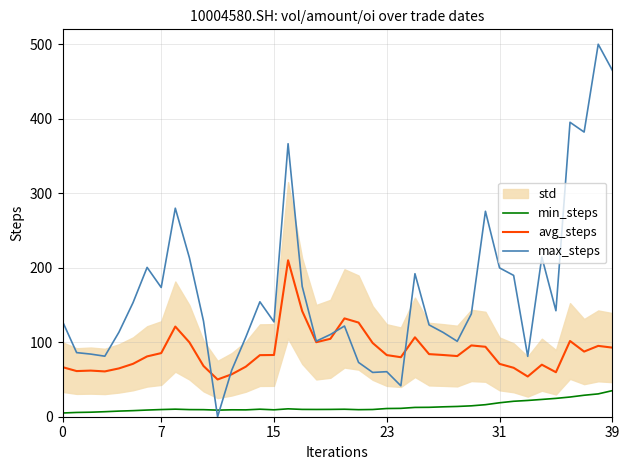

True or false: avg_steps and min_steps cross at least once.

False